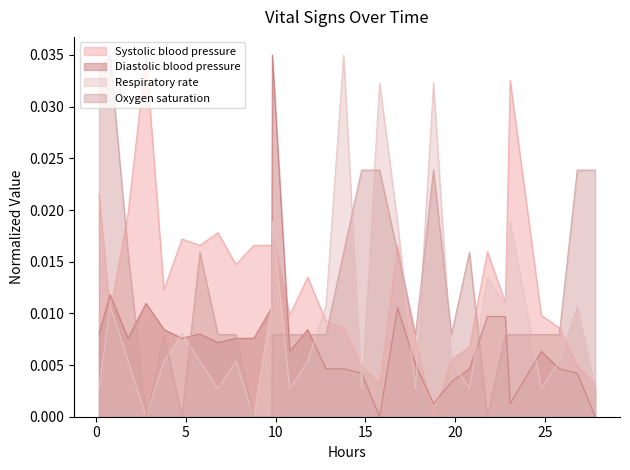

Which series has the largest range (max minus min)?

Systolic blood pressure